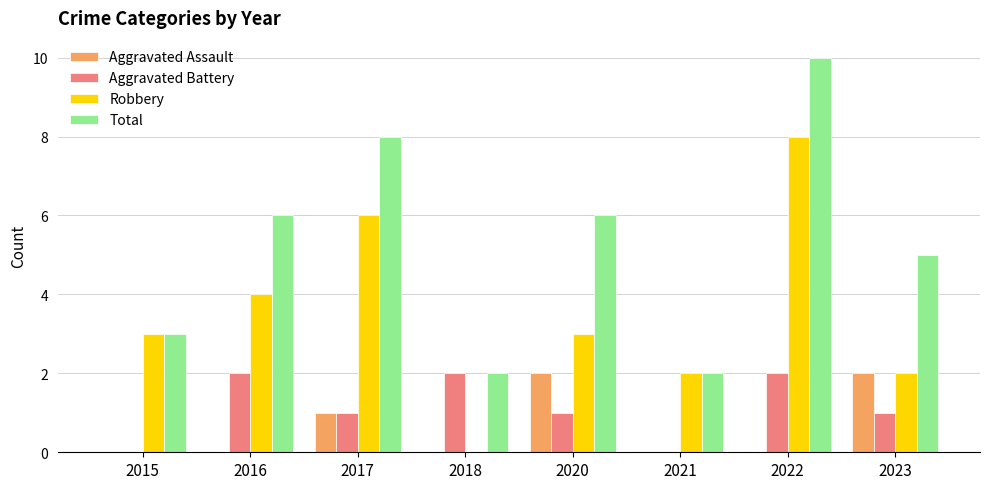

Reading right to left, list all the values displayed in this chart.

Aggravated Assault: 2023=2	2022=0	2021=0	2020=2	2018=0	2017=1	2016=0	2015=0
Aggravated Battery: 2023=1	2022=2	2021=0	2020=1	2018=2	2017=1	2016=2	2015=0
Robbery: 2023=2	2022=8	2021=2	2020=3	2018=0	2017=6	2016=4	2015=3
Total: 2023=5	2022=10	2021=2	2020=6	2018=2	2017=8	2016=6	2015=3